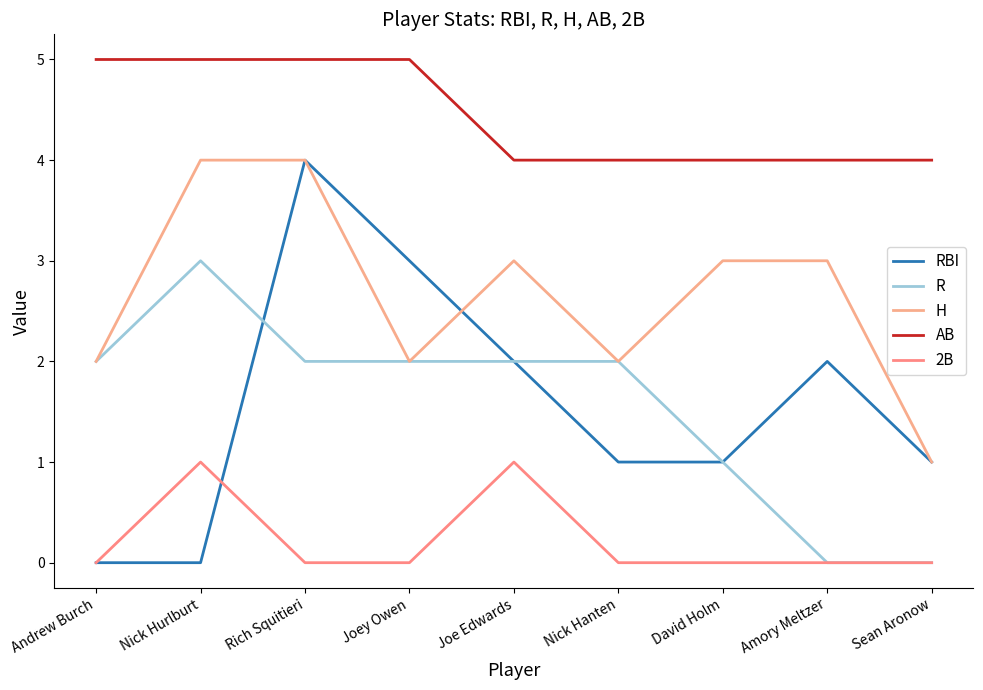

Reading left to right, transcribe all the data shown in this chart.

RBI: 0	0	4	3	2	1	1	2	1
R: 2	3	2	2	2	2	1	0	0
H: 2	4	4	2	3	2	3	3	1
AB: 5	5	5	5	4	4	4	4	4
2B: 0	1	0	0	1	0	0	0	0